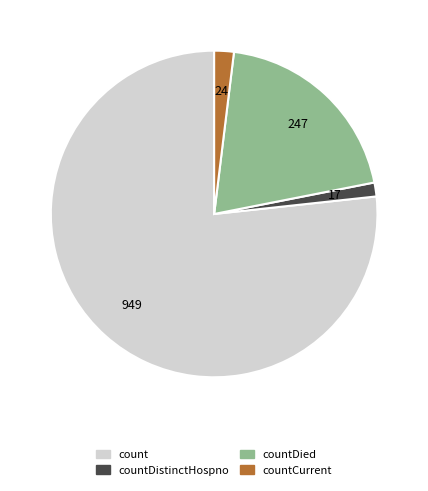

Is there a majority slice in this chart?

Yes